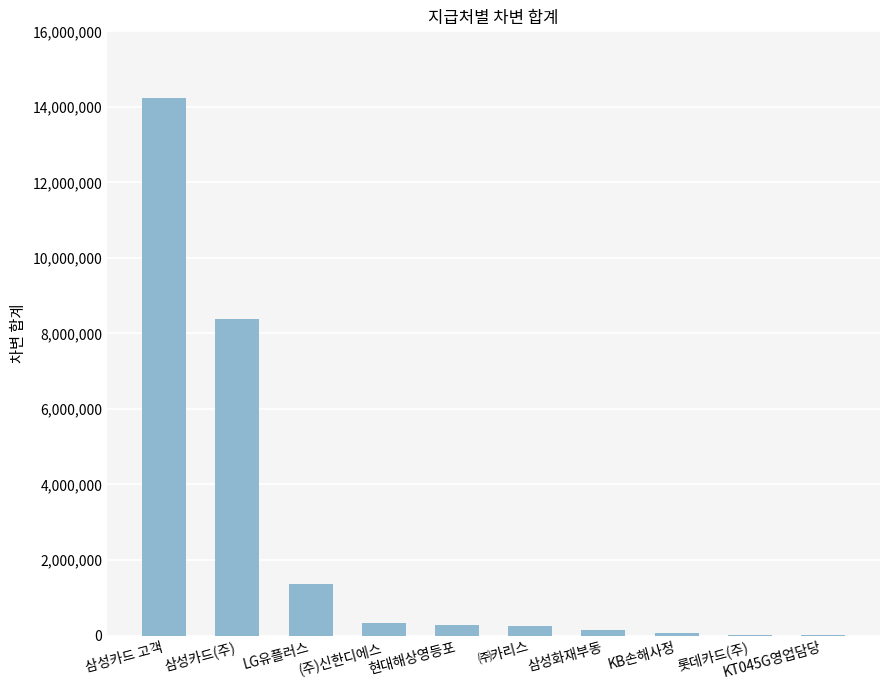

Which has a higher value, 삼성카드(주) or 현대해상영등포?

삼성카드(주)